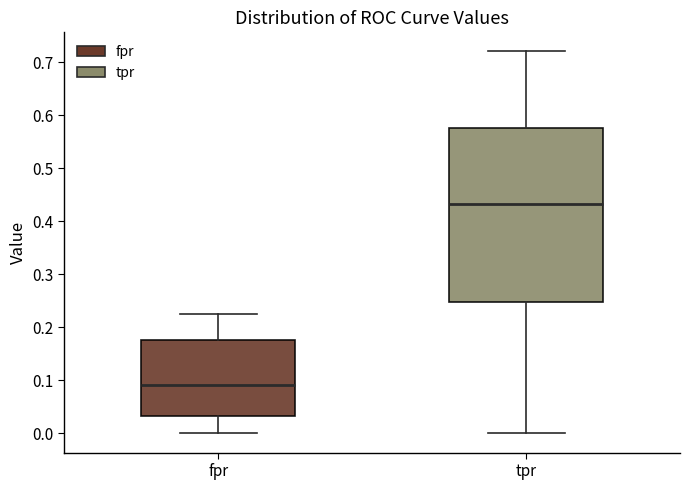

Reading left to right, transcribe this box plot: for each box, give where its median line is, the range the box spans, and where its two whiskers end, as read against the y-axis. The values are not printed on the chart, so give them approximately, as read against the axis.

fpr: median 0.09, box 0.03 to 0.18, whiskers 0.00 to 0.23
tpr: median 0.43, box 0.25 to 0.58, whiskers 0.00 to 0.72